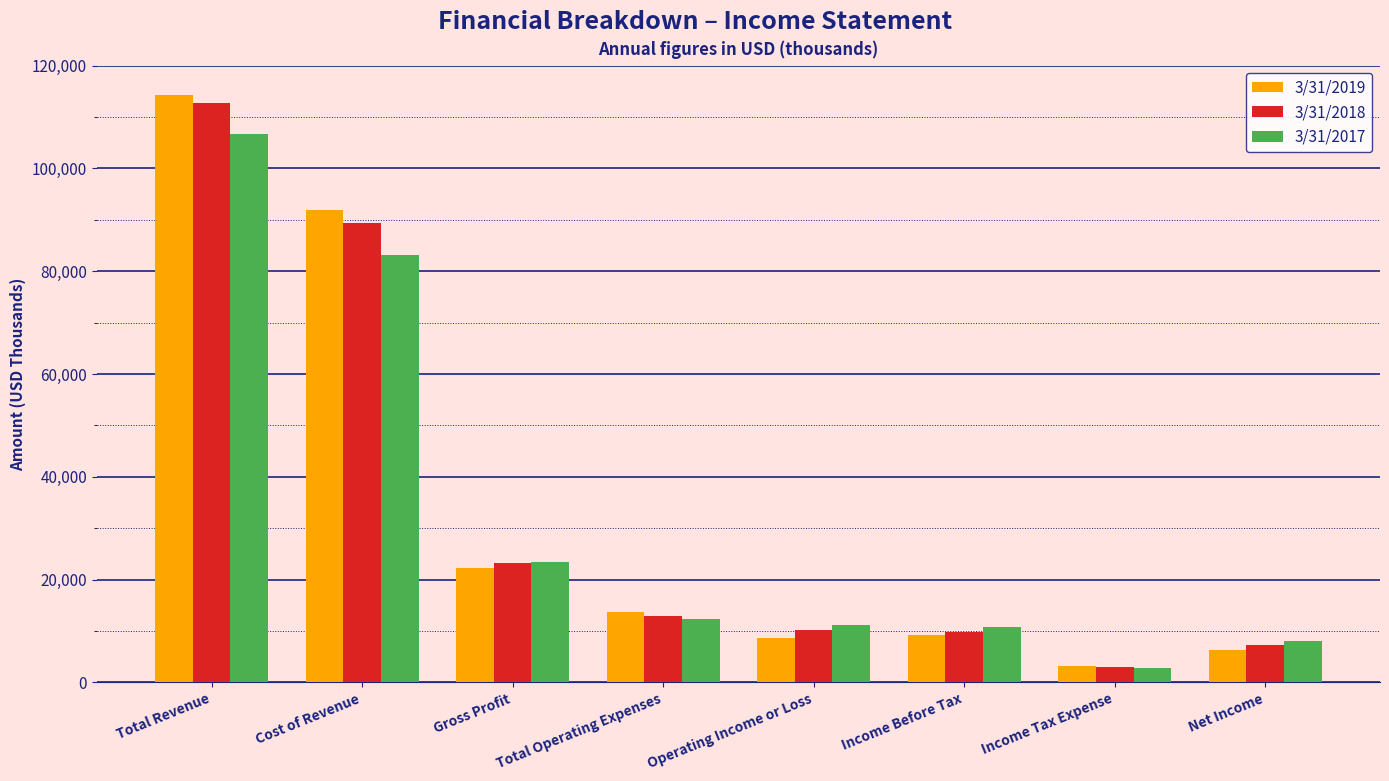

What is the highest value of the 3/31/2017 series?

106745